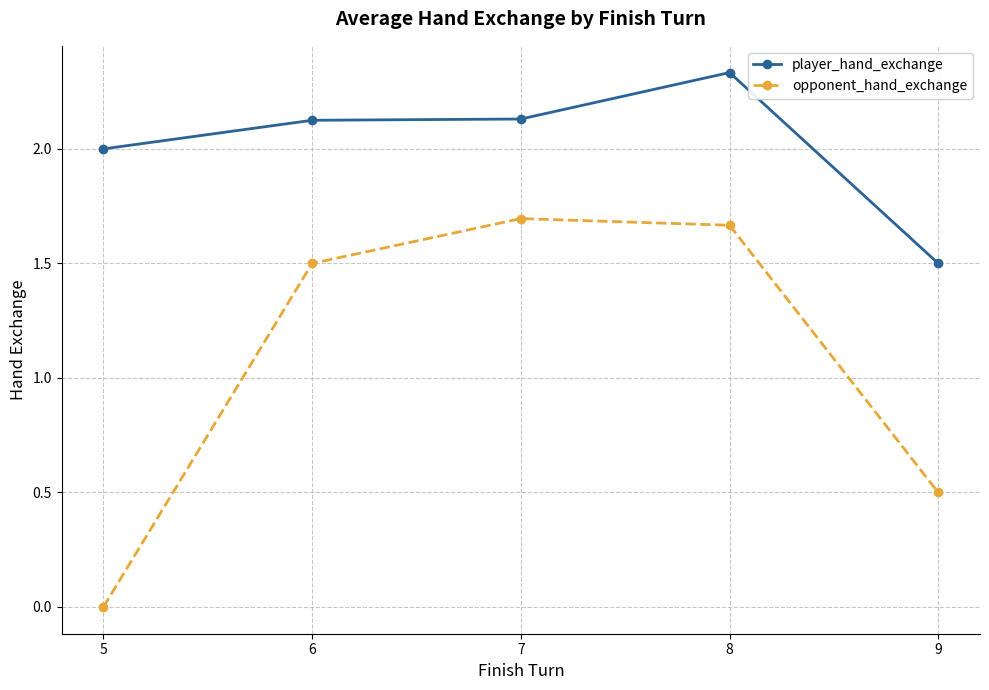

True or false: player_hand_exchange and opponent_hand_exchange intersect in this chart.

False